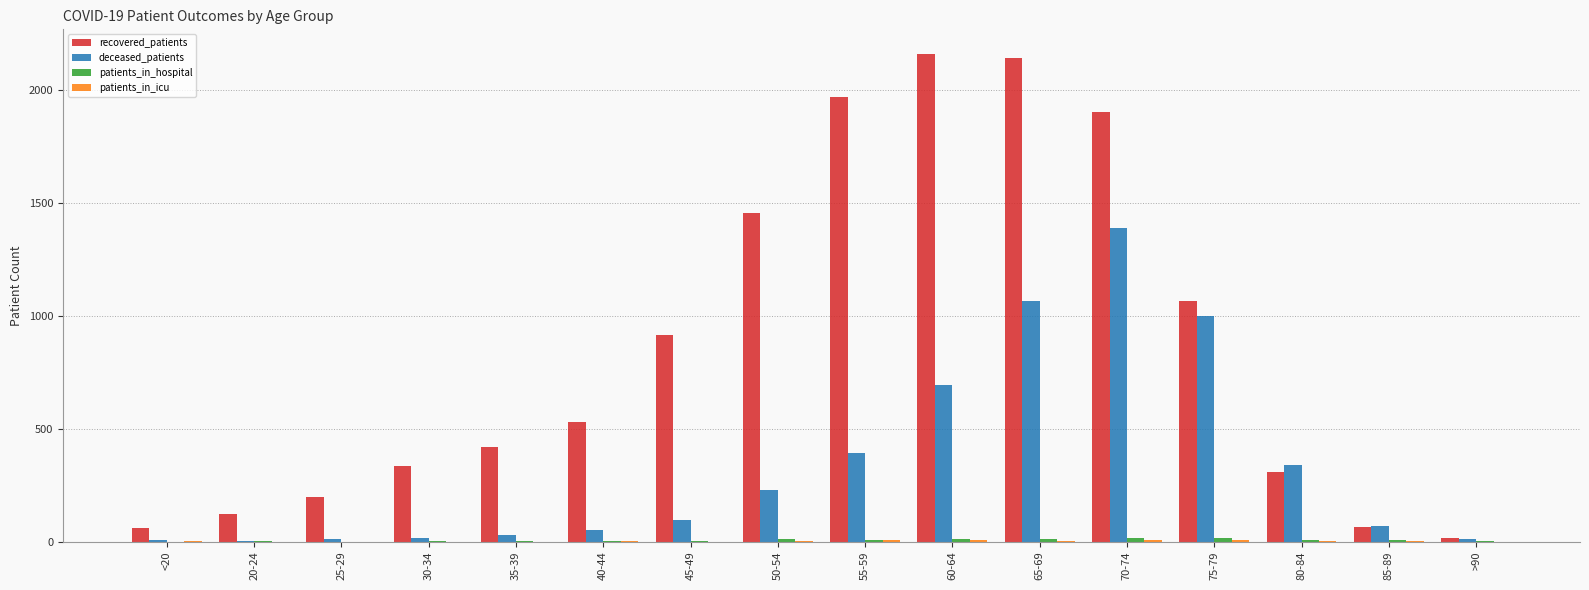

Is it true that recovered_patients equals 1372 at 45-49?

False